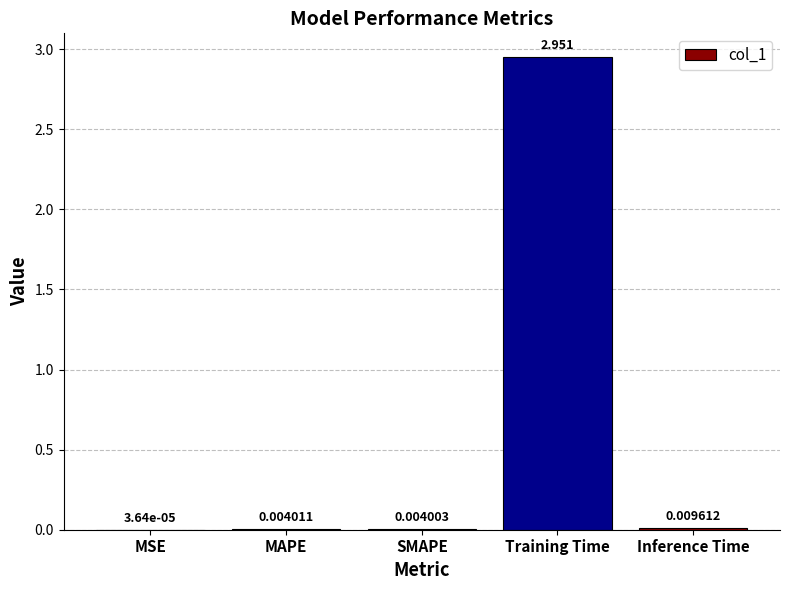

At which label is the value closest to 1?

Inference Time